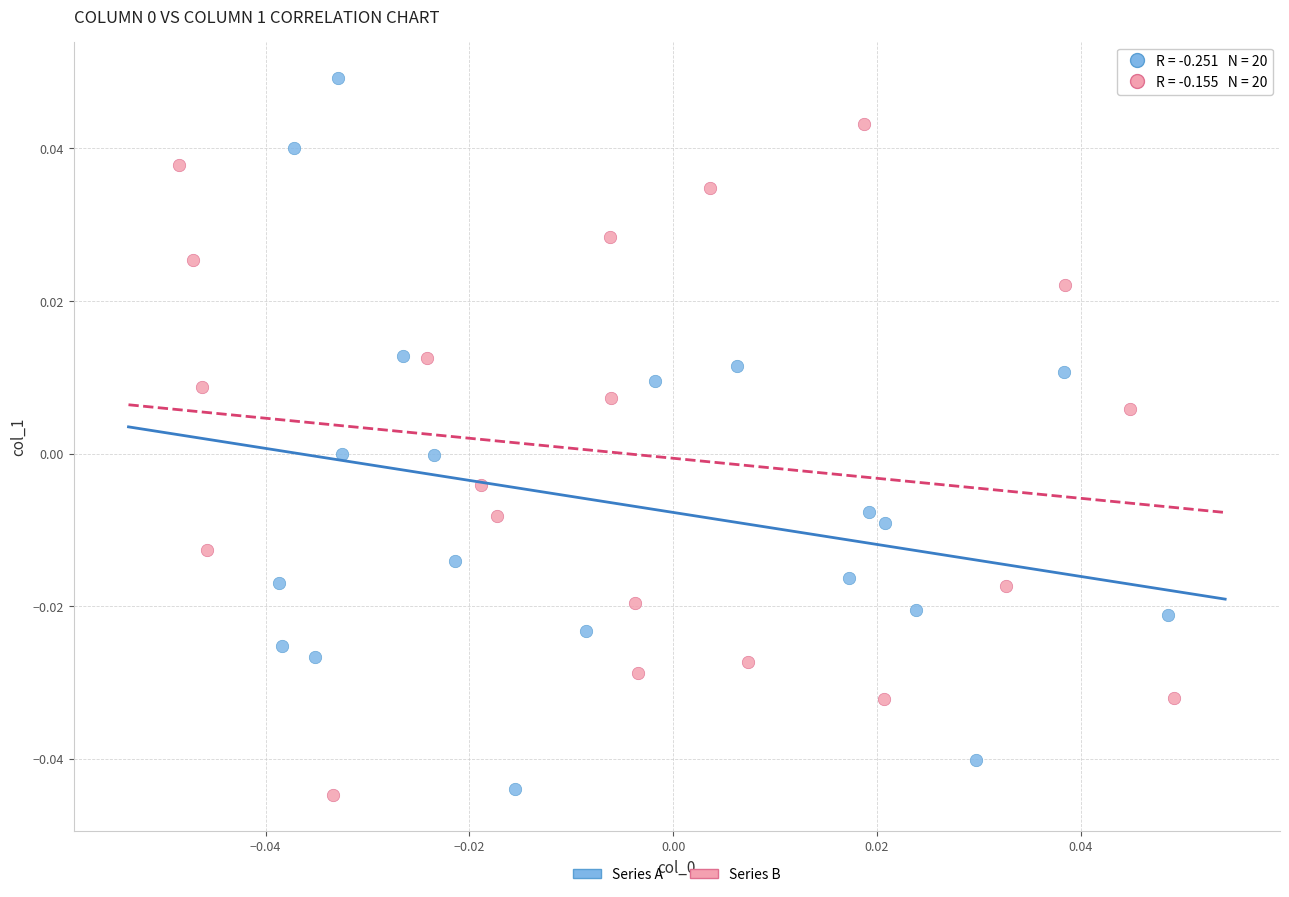

What are all the series names shown in the legend?

Series A, Series B